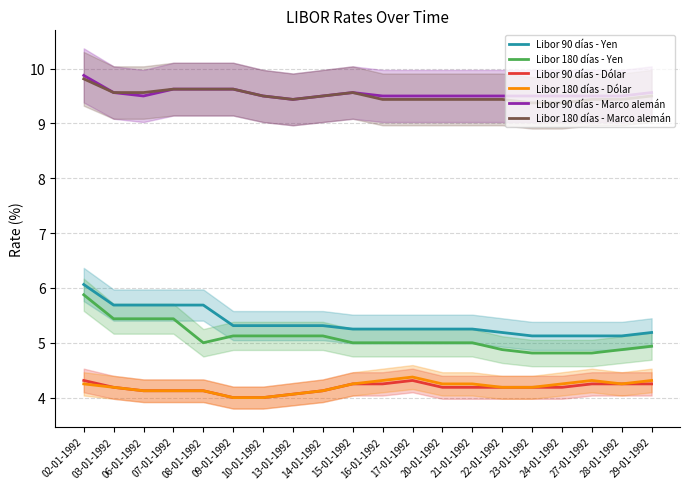

At which label is Libor 180 días - Dólar closest to 4?

09-01-1992